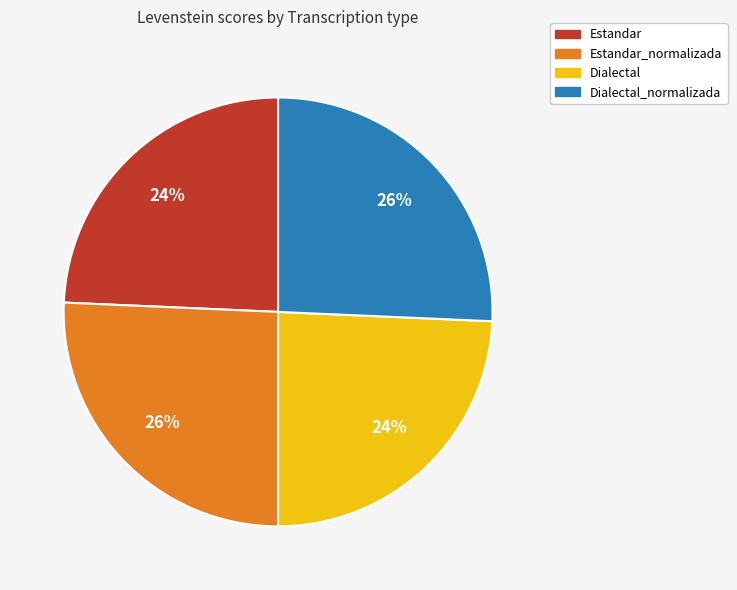

To the nearest percent, what portion does Estandar represent?

24%